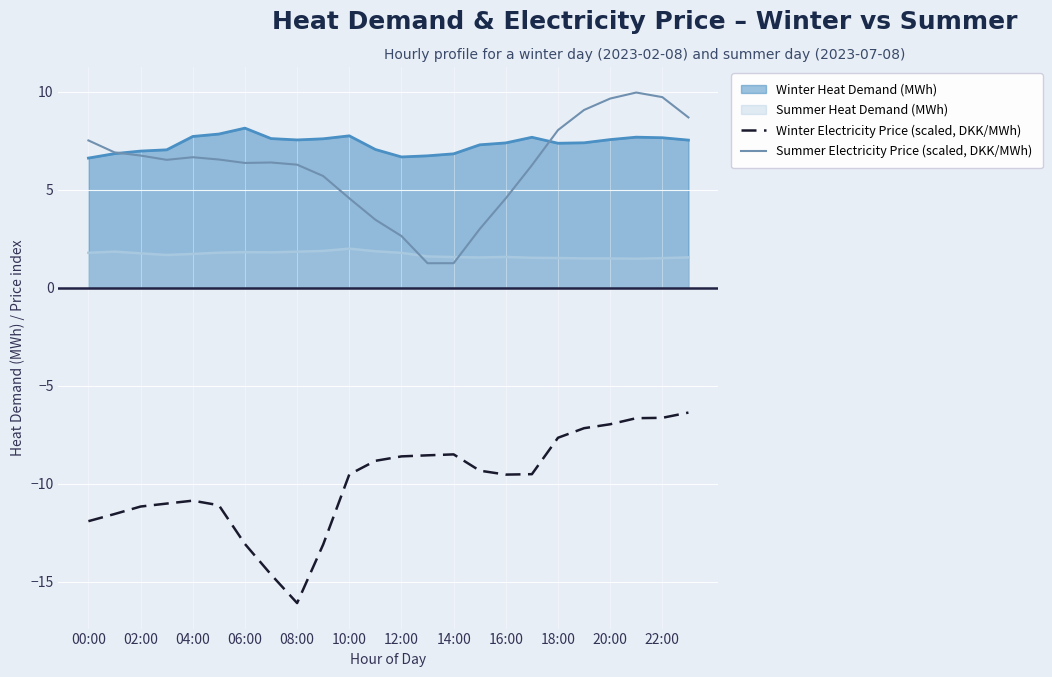

What is the smallest value displayed?

-16.1